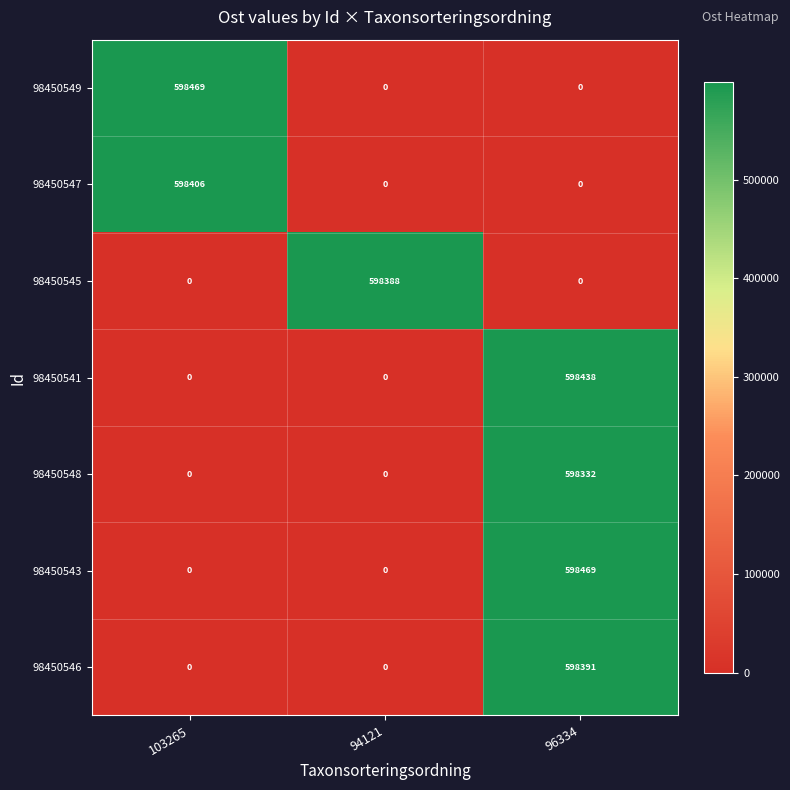

What is the spread (max minus min) of values at 94121?

598388